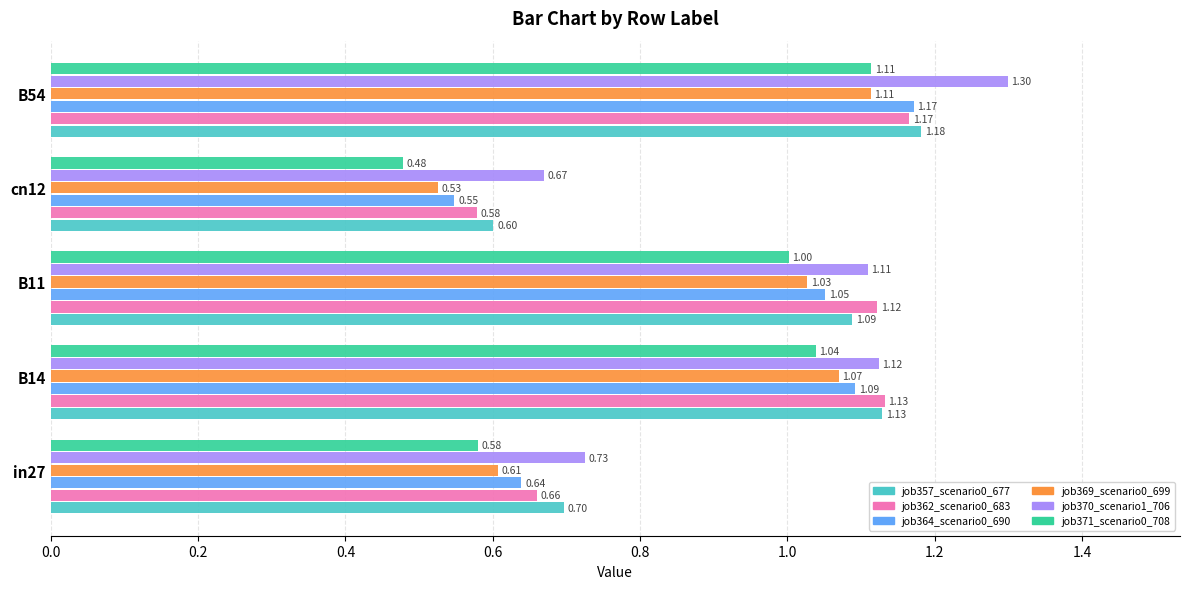

Rank the series at cn12 from highest to lowest value.

job370_scenario1_706, job357_scenario0_677, job362_scenario0_683, job364_scenario0_690, job369_scenario0_699, job371_scenario0_708